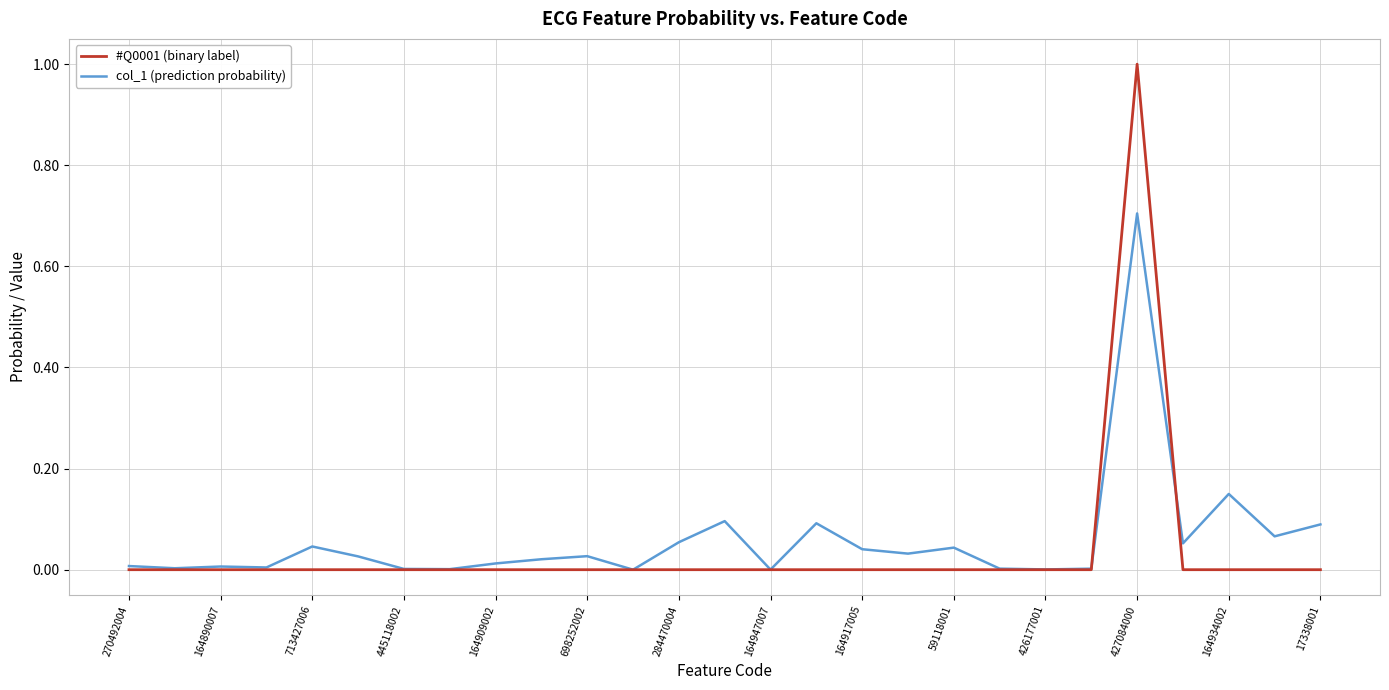

Which series has the largest range (max minus min)?

#Q0001 (binary label)